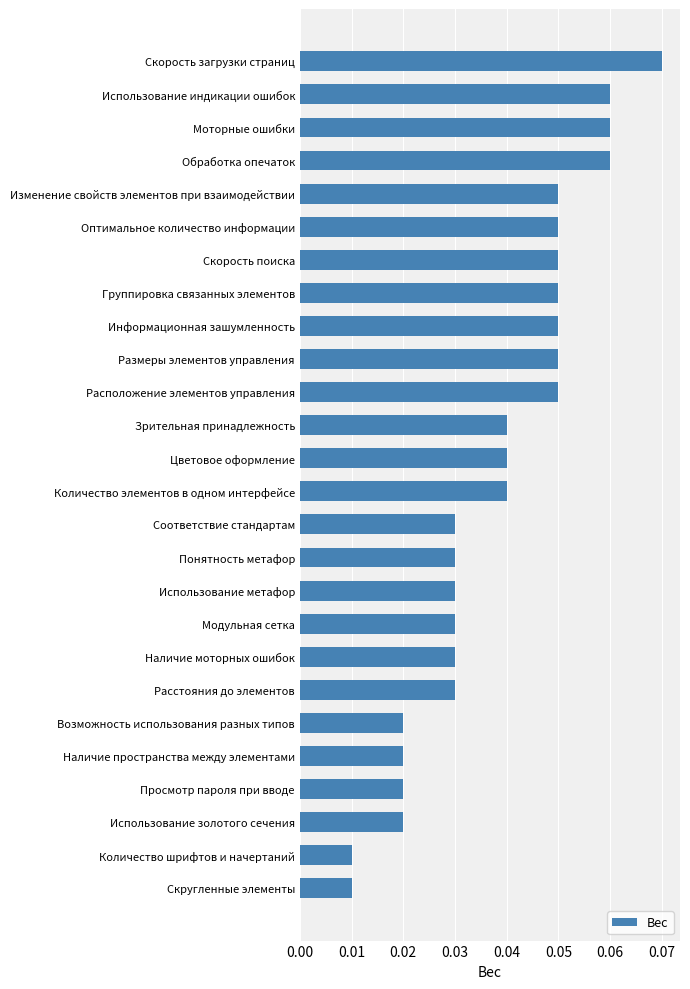

Which category has the highest value across all series?

Скорость загрузки страниц